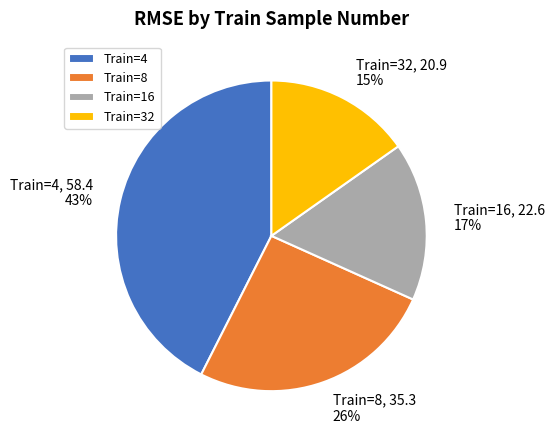

To the nearest percent, what percentage of the pie is Train=16?

17%